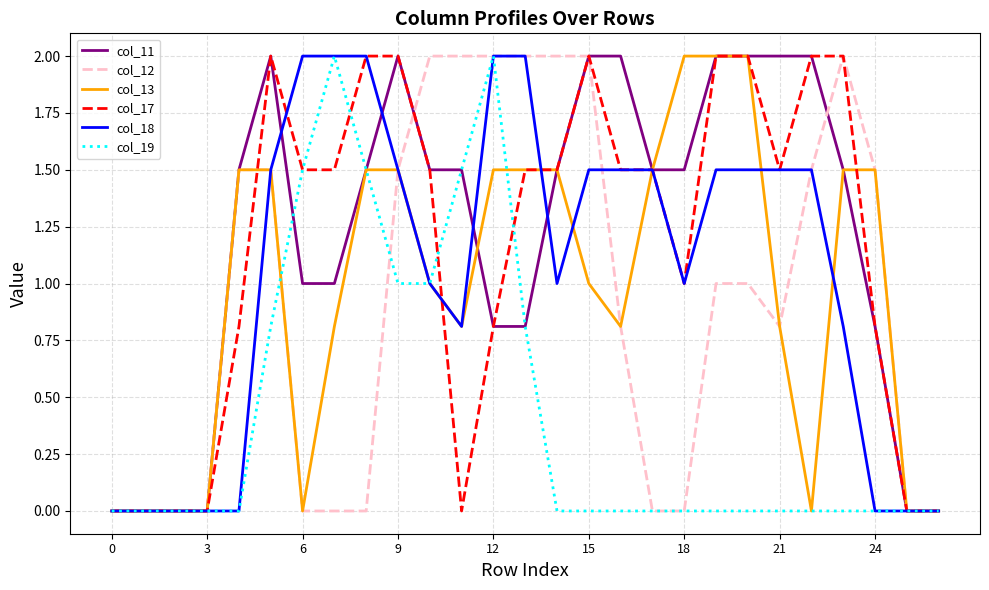

At how many categories does at least one series exceed 1?

21